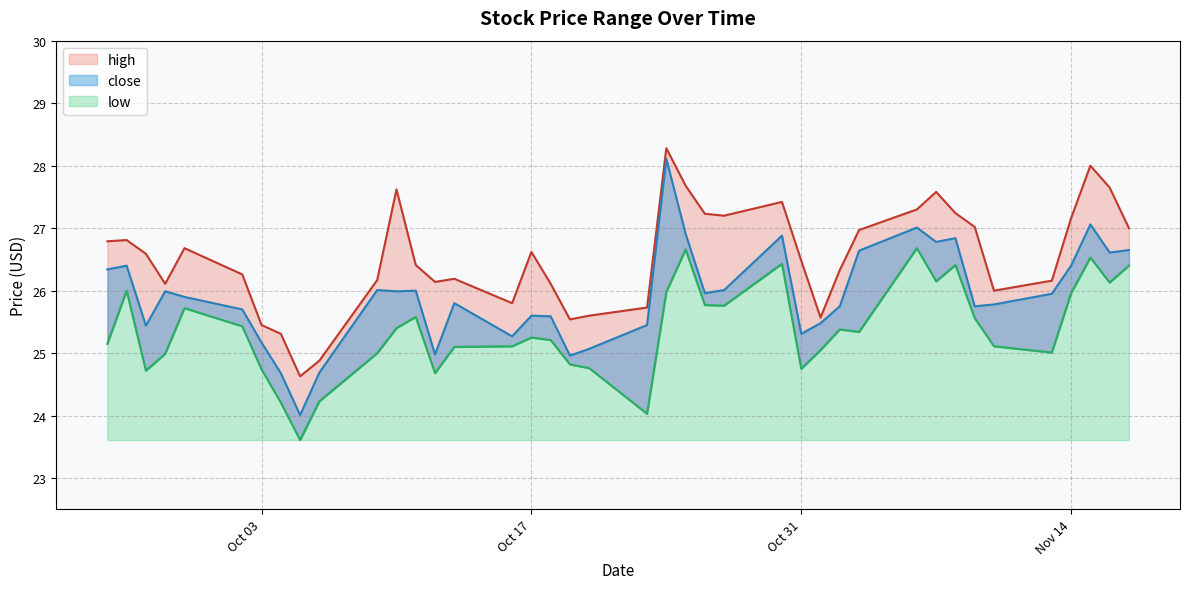

List the series in order of their peak value, highest first.

high, close, low